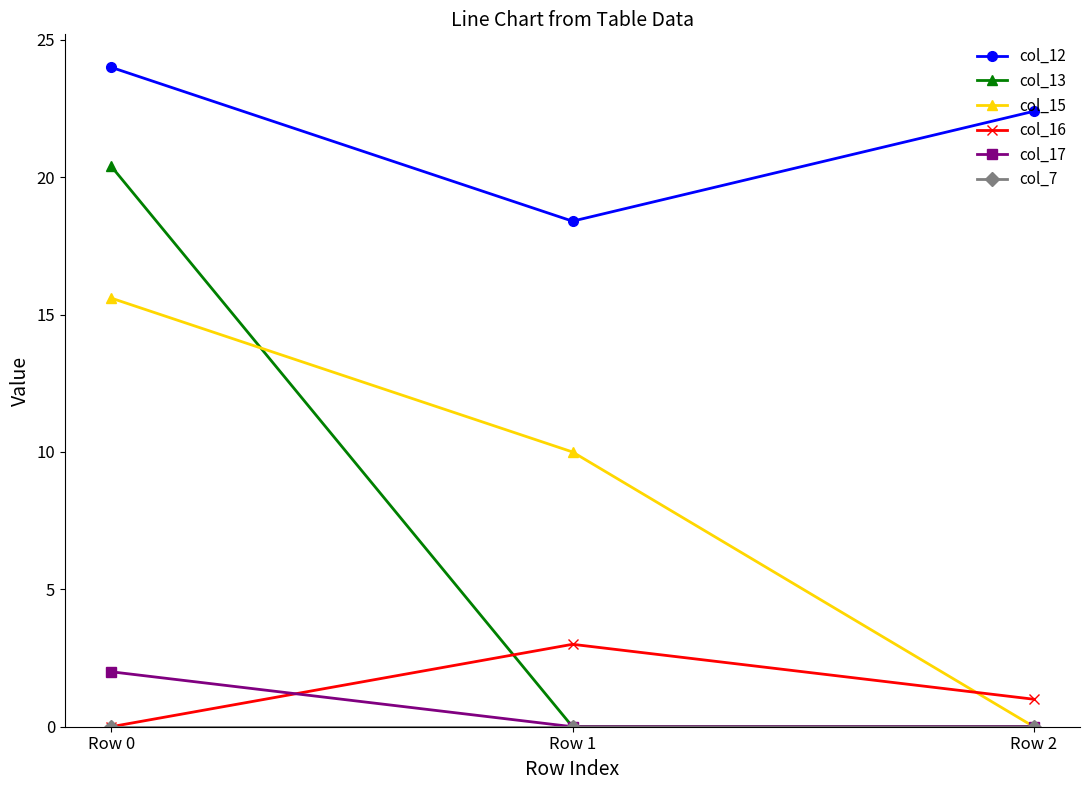

Is this an area chart (filled region under the line)?

No